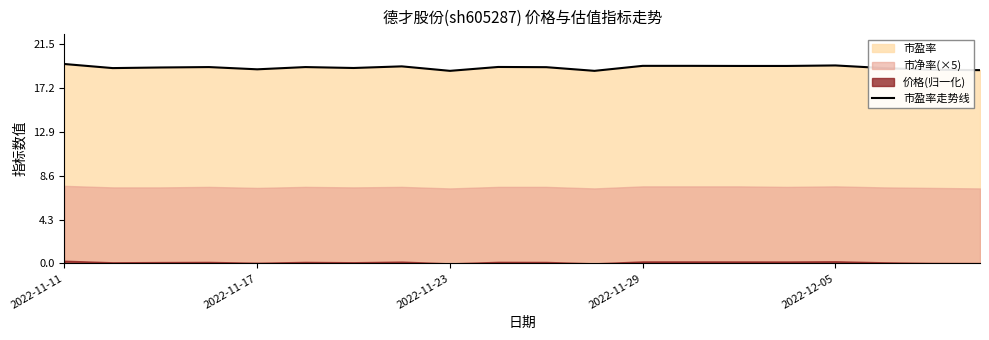

The value of 市盈率走势线 at 2022-11-11 is 19.6. True or false?

True